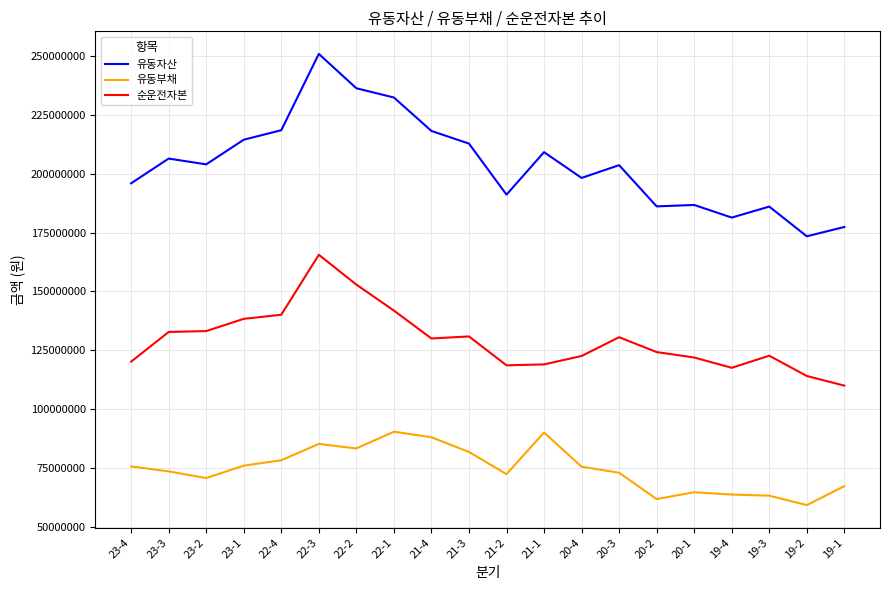

What is the approximate value of 유동부채 at 19-1?

67354091